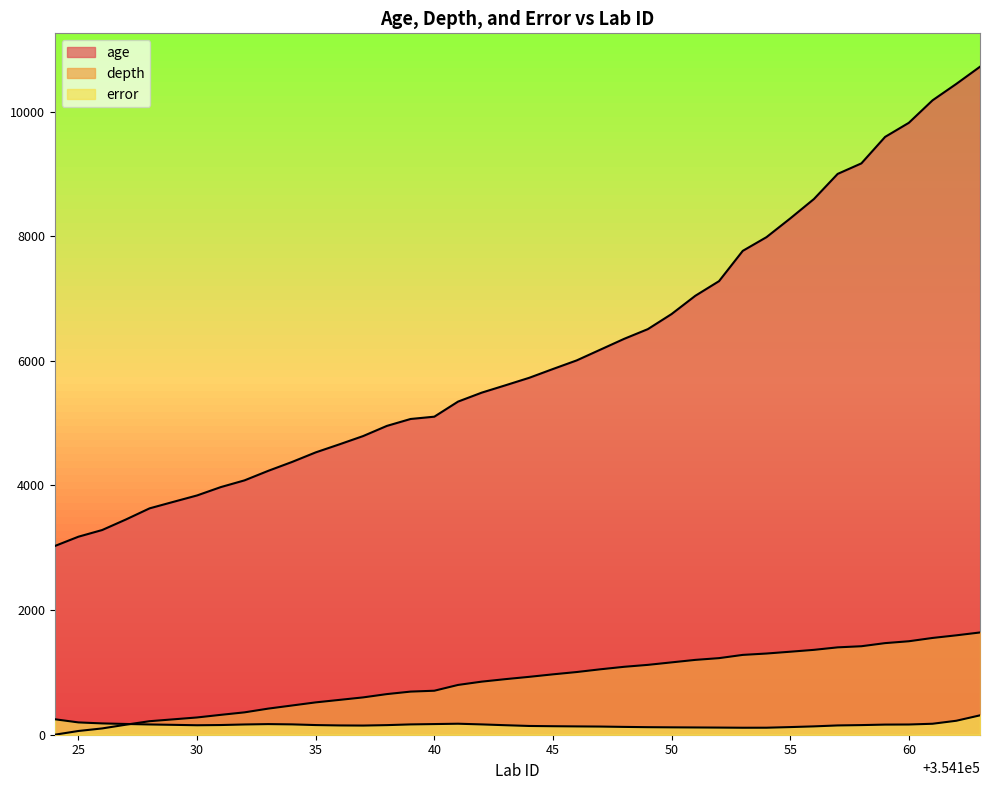

What is the difference between the maximum and minimum values in the age series?

7692.0